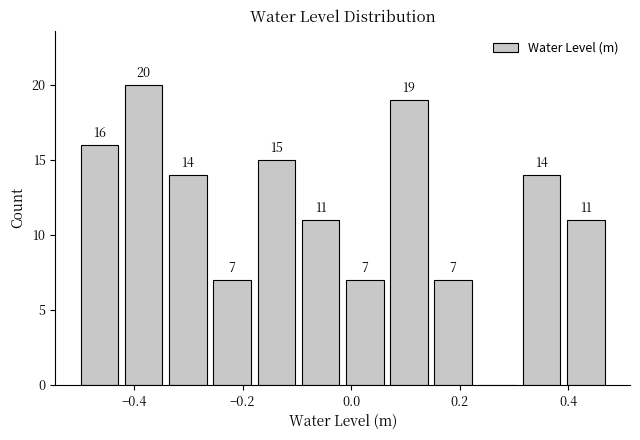

Which range on the x-axis has the tallest bar?

-0.42 to -0.34